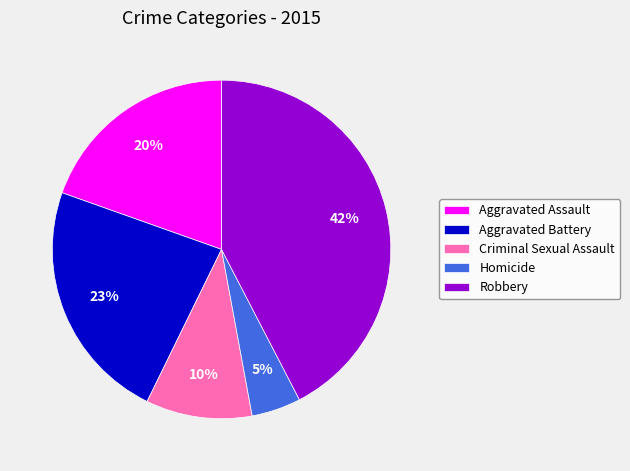

Count the number of slices in the pie.

5